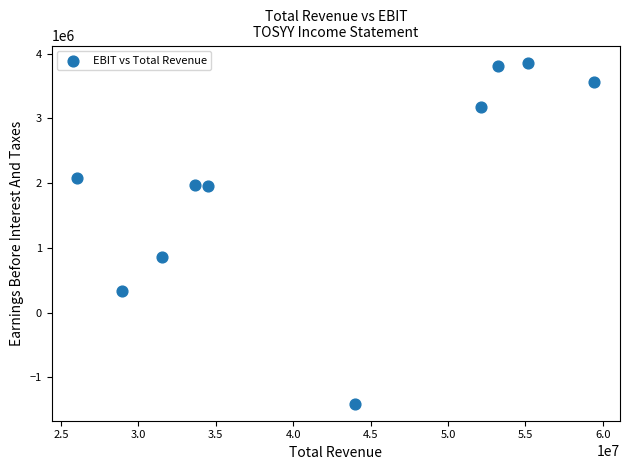

What is the average Y value?

2019470